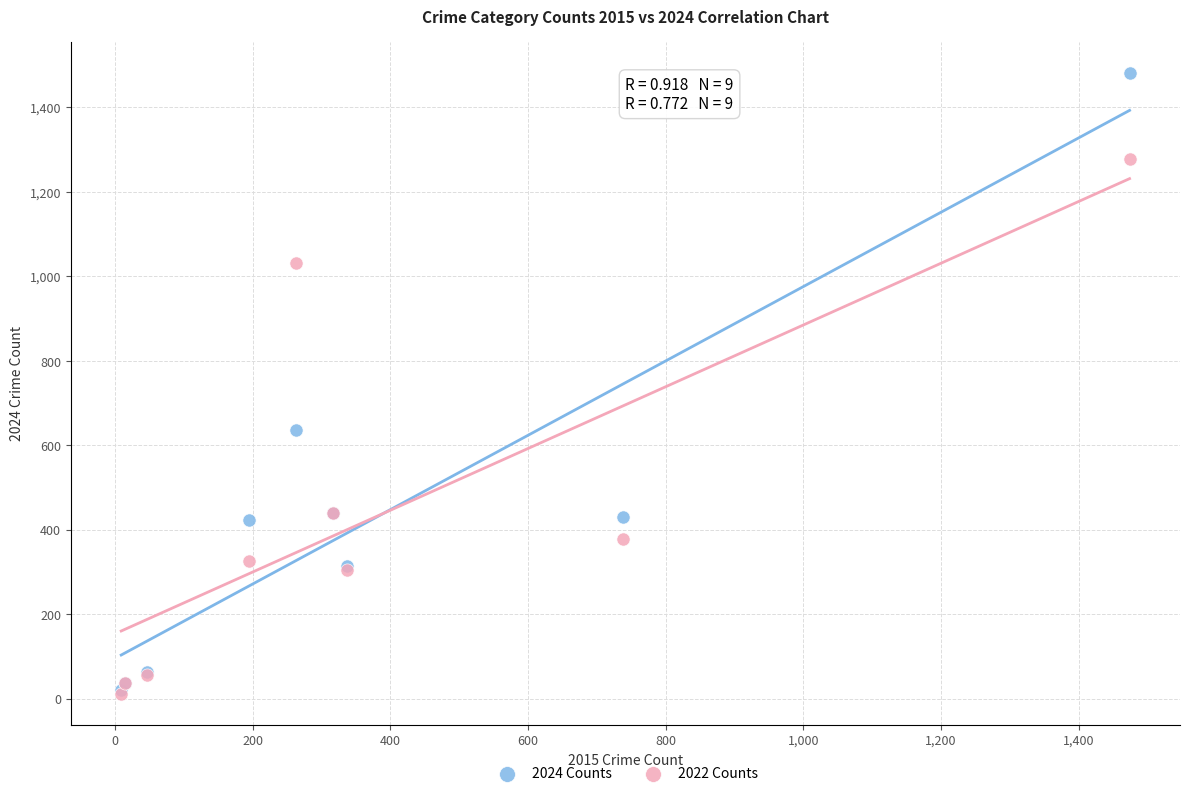

Across all series, what Y value is closest to 747?

636